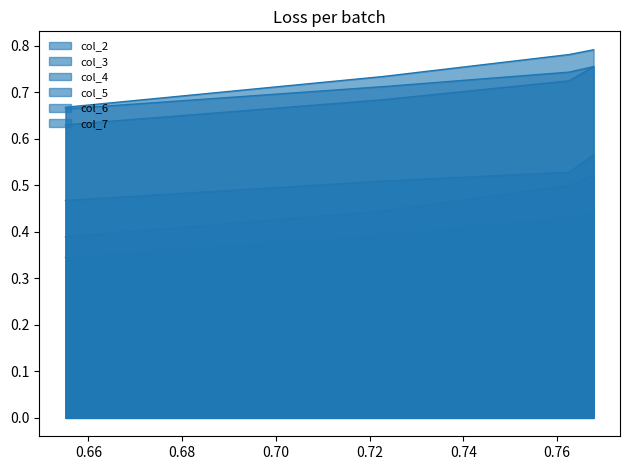

List the series in order of their peak value, highest first.

col_5, col_7, col_3, col_4, col_2, col_6